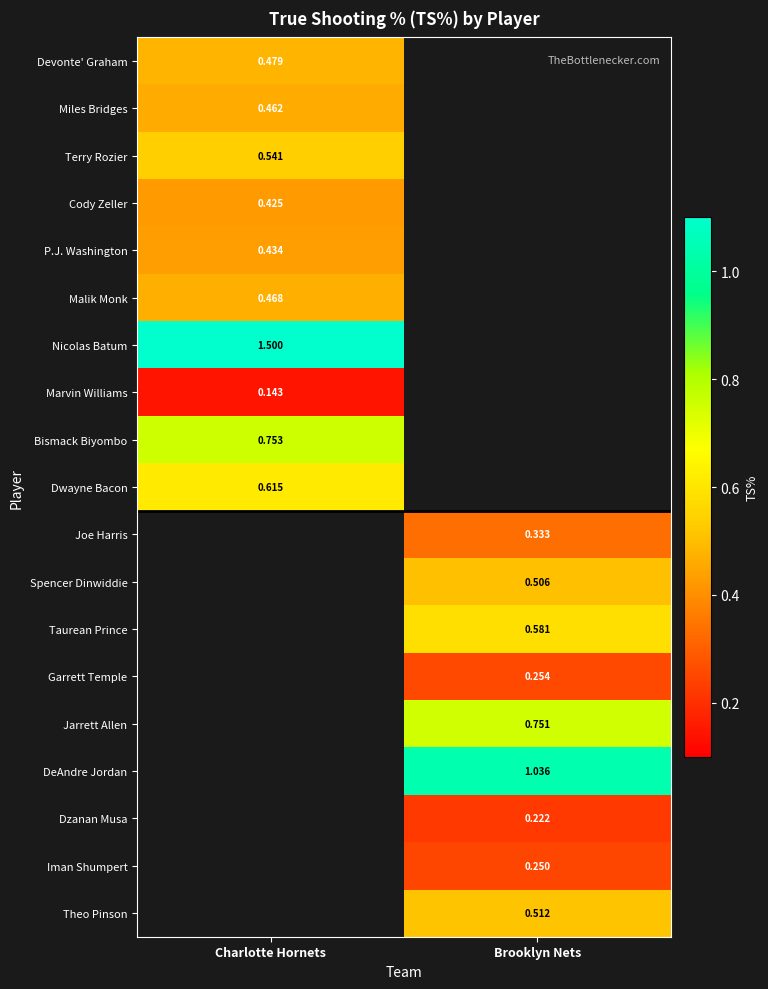

How many series are shown in this chart?

19